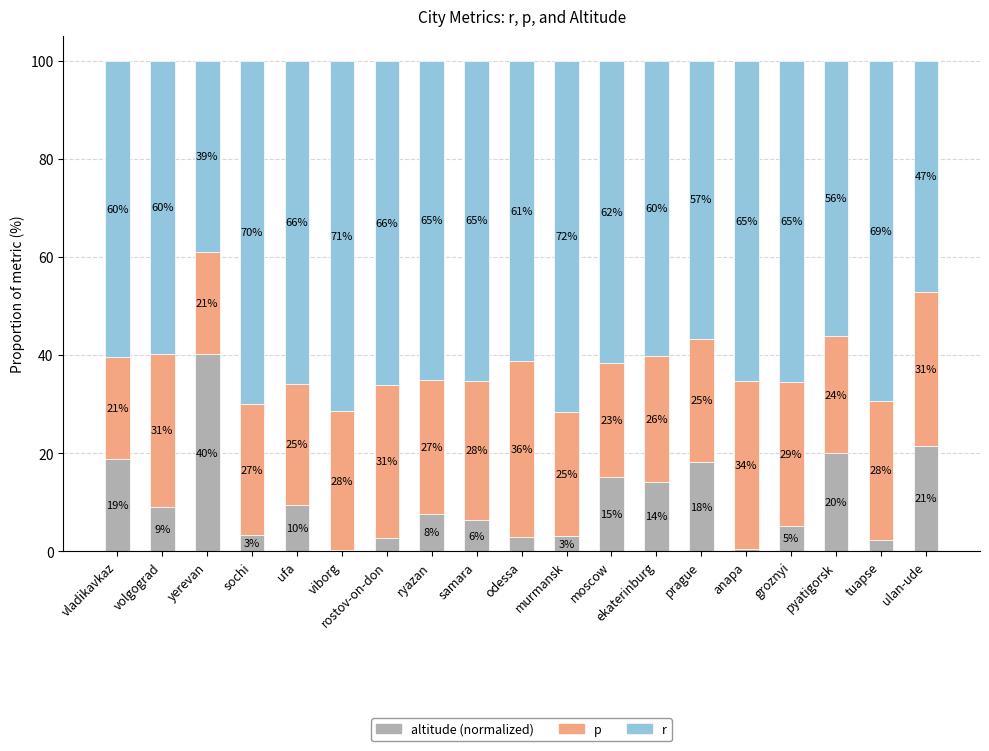

Are the bars grouped side by side (vs. stacked)?

No